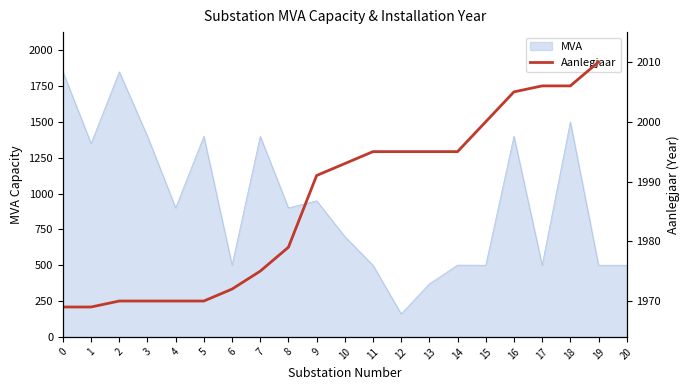

Is it true that MVA equals 1213 at 0?

False